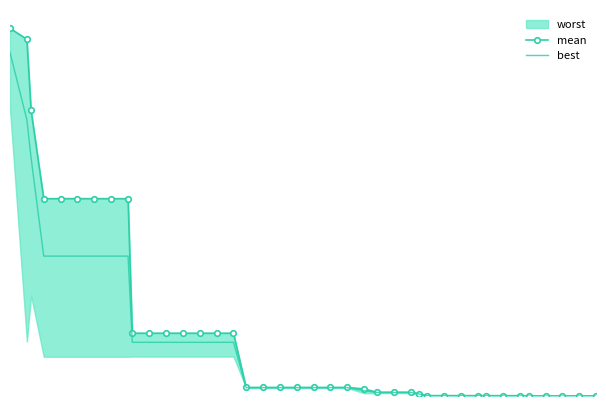

Is this an area chart (filled region under the line)?

No